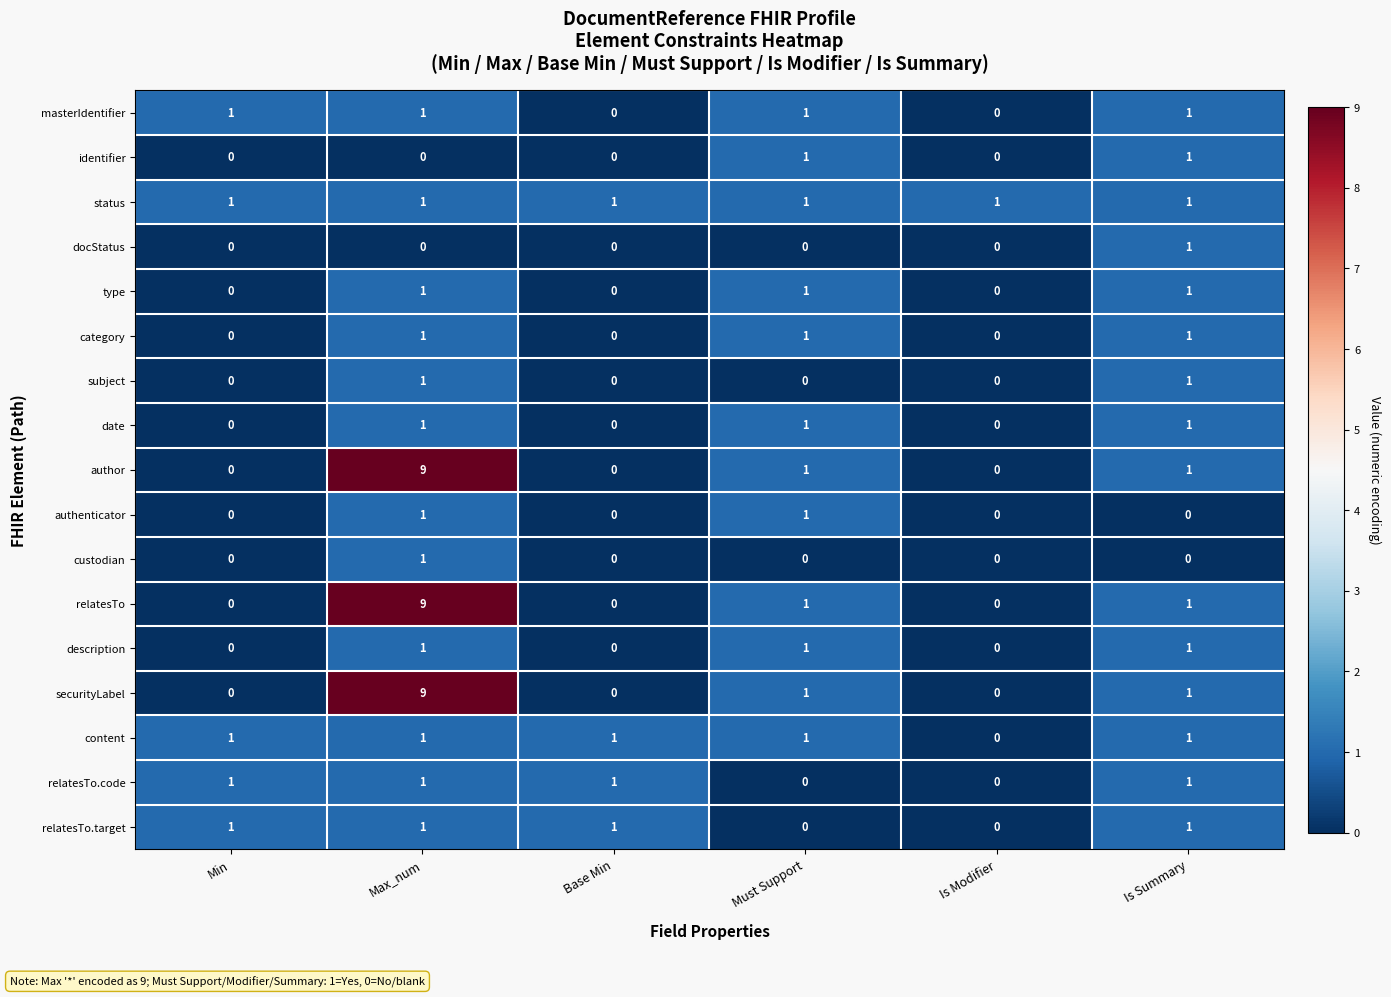

At which category is the sum across all series the highest?

Max_num